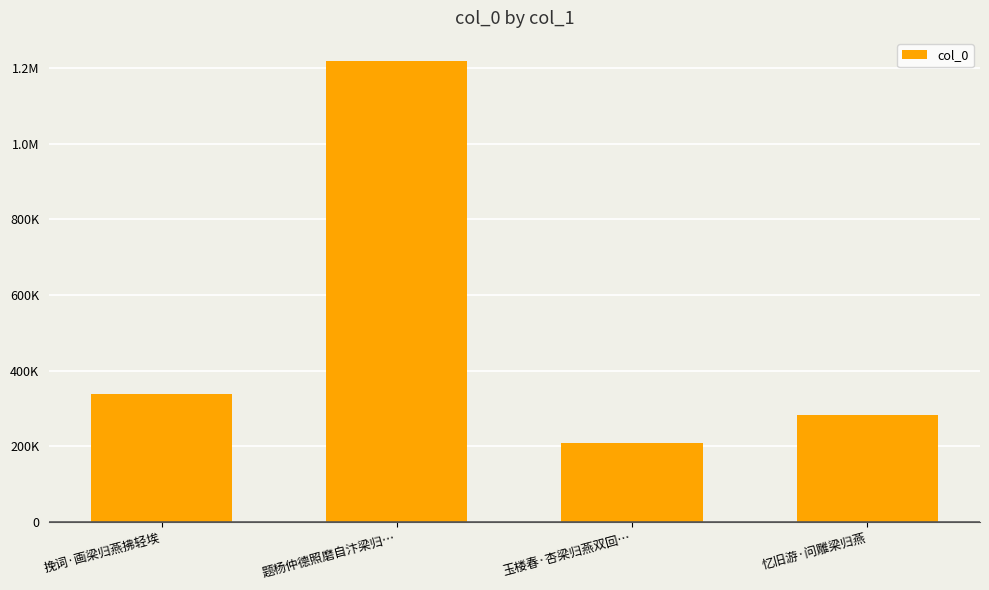

Does the chart contain any negative values?

No